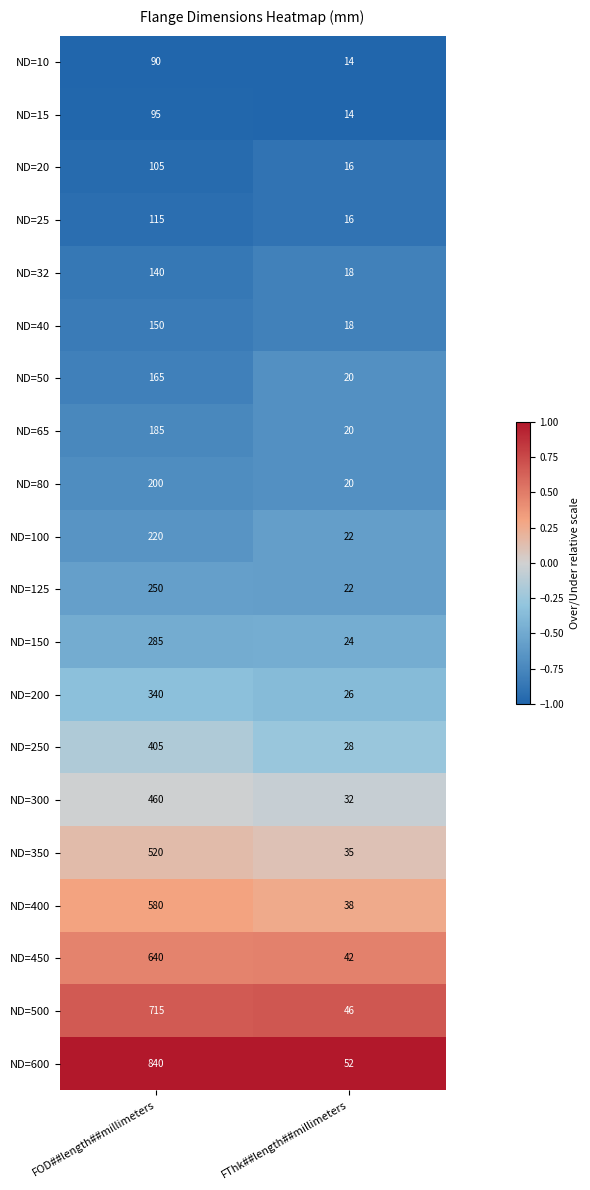

Which series has the largest range (max minus min)?

ND=600